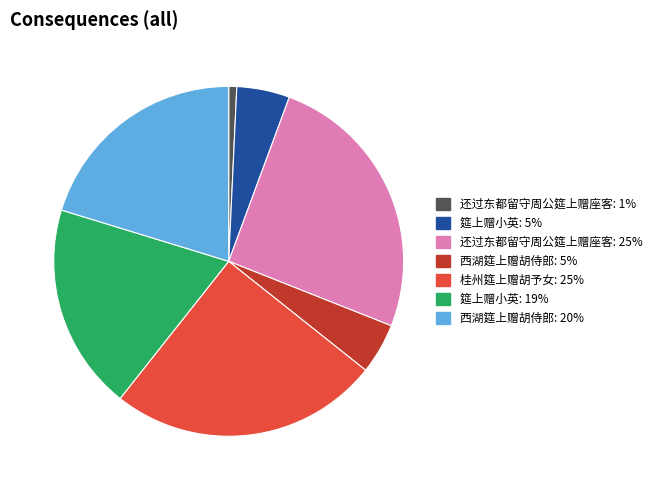

Is there any slice that represents more than half of the pie?

No